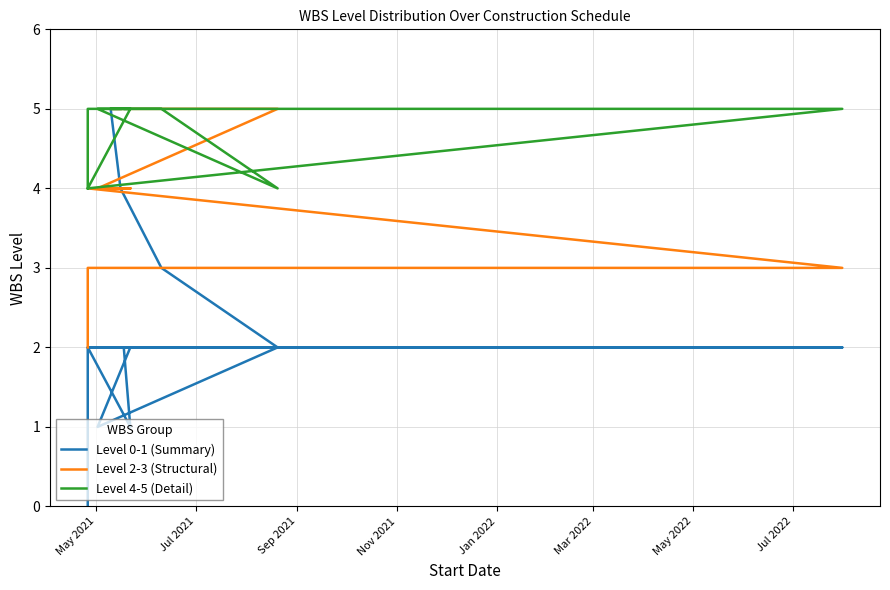

What is the maximum value for Level 2-3 (Structural)?

5